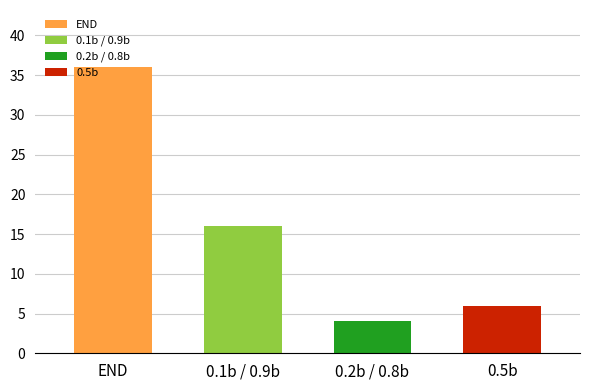

Which series has the widest spread of values?

0.5b